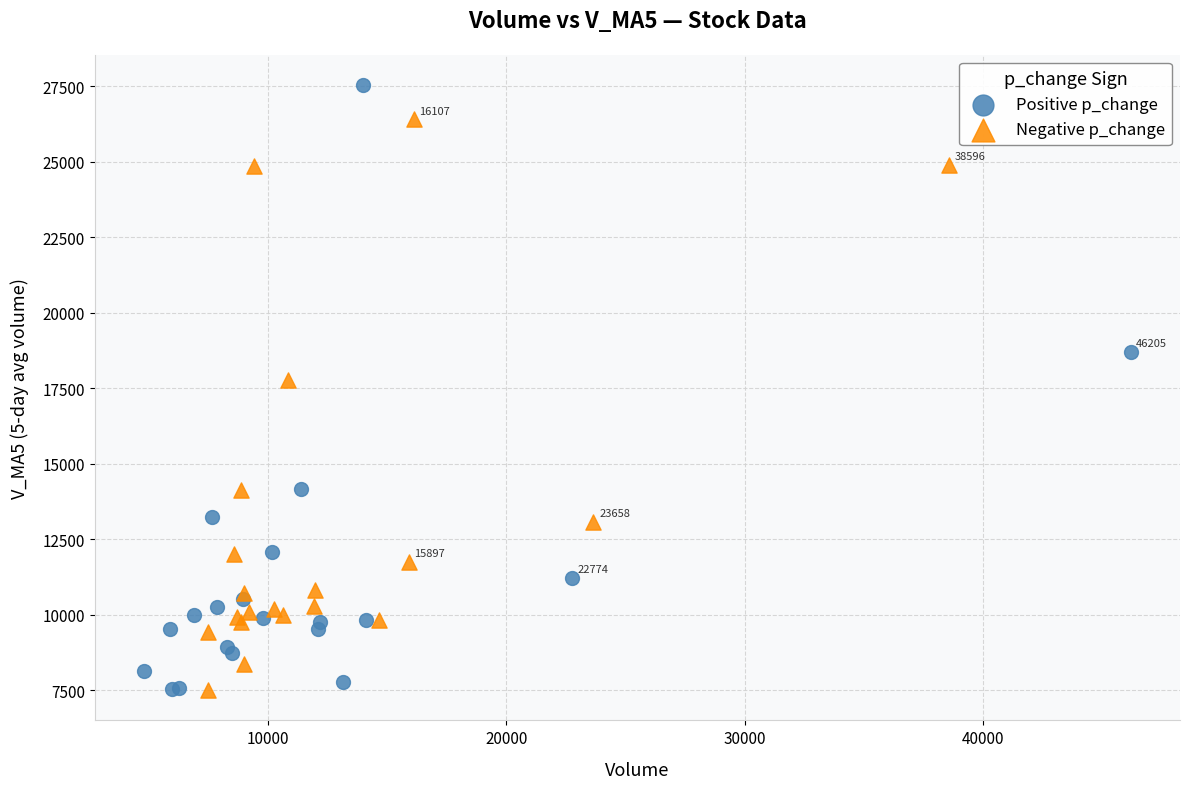

Which series contains the highest Y value?

Positive p_change